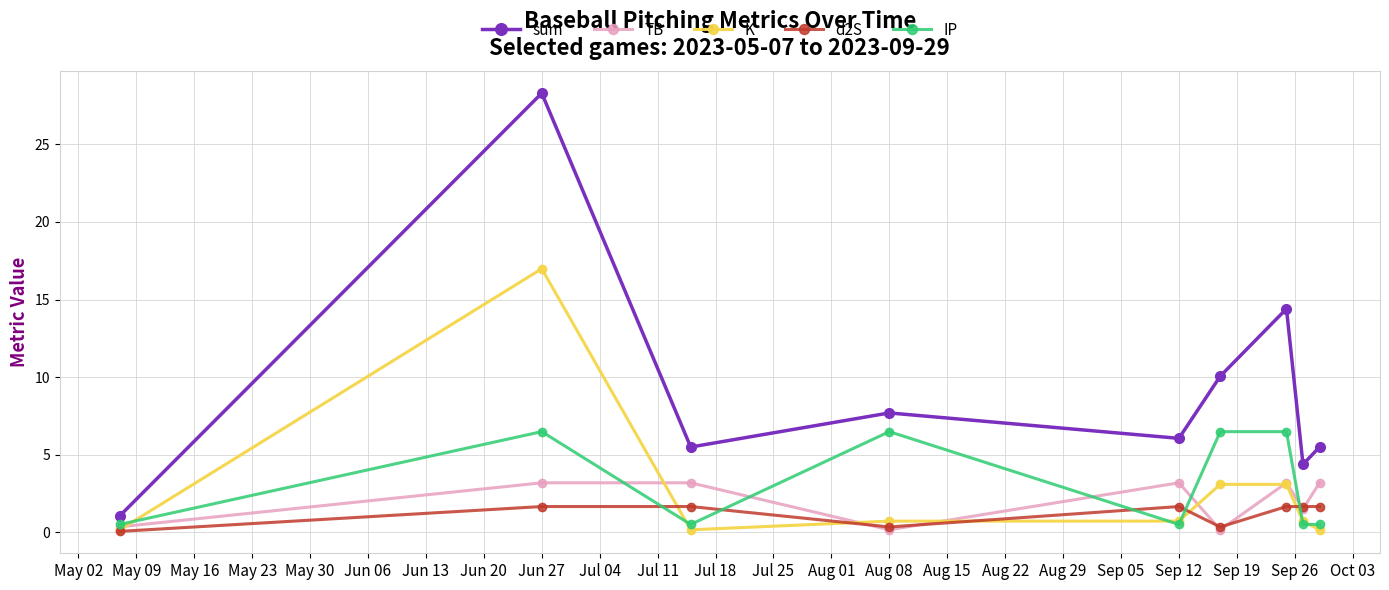

What is the minimum value for sum?

1.1